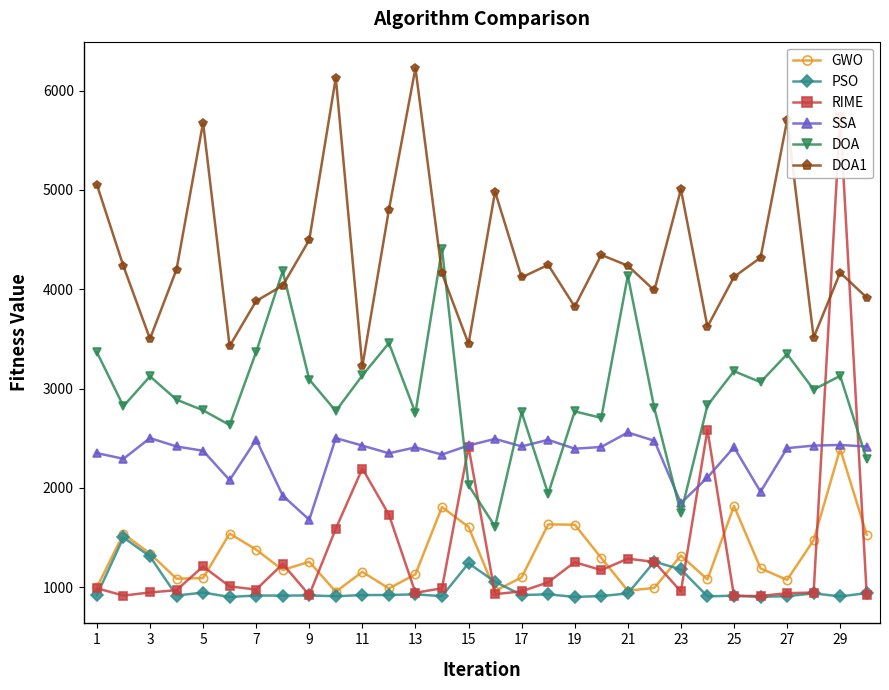

Reading left to right, extract all data points from this chart.

GWO: 998.4	1537.7	1339.0	1086.2	1092.1	1541.0	1379.1	1173.6	1256.6	955.1	1155.1	987.7	1131.0	1807.9	1607.2	963.1	1098.9	1632.9	1629.9	1295.4	966.1	993.3	1319.7	1078.4	1818.6	1190.4	1073.8	1474.0	2394.1	1529.0
PSO: 919.7	1501.2	1310.3	916.5	946.8	902.5	916.9	915.8	917.8	909.9	921.2	922.1	928.6	910.3	1241.5	1055.4	921.8	928.7	902.8	911.3	937.7	1257.7	1179.4	908.1	915.5	903.4	910.5	938.2	908.0	940.7
RIME: 990.1	916.2	947.8	970.7	1209.8	1008.5	977.3	1234.2	922.1	1589.4	2195.1	1731.4	944.5	990.1	2413.1	930.2	959.2	1049.9	1252.6	1172.5	1287.6	1255.5	957.6	2585.3	912.3	912.1	940.9	946.6	5732.8	926.3
SSA: 2350.7	2293.2	2501.9	2417.8	2374.3	2078.9	2486.9	1923.4	1679.6	2501.8	2426.3	2348.9	2408.6	2335.8	2427.8	2493.6	2418.2	2484.6	2394.8	2412.5	2558.5	2474.6	1846.6	2105.3	2409.9	1961.9	2400.3	2426.4	2432.8	2416.6
DOA: 3366.4	2823.2	3123.5	2888.7	2781.8	2633.4	3368.8	4182.1	3091.3	2774.2	3132.6	3457.9	2756.1	4406.7	2027.2	1611.0	2762.5	1941.3	2770.8	2705.4	4137.6	2802.0	1746.5	2830.8	3175.7	3064.9	3347.2	2990.0	3128.5	2286.7
DOA1: 5053.7	4233.2	3501.2	4199.2	5677.7	3427.8	3882.4	4037.5	4497.0	6129.5	3223.1	4800.2	6226.9	4159.9	3451.6	4982.6	4119.0	4246.1	3825.9	4346.2	4237.8	3988.4	5005.9	3623.0	4124.9	4318.6	5699.7	3514.2	4167.4	3916.4